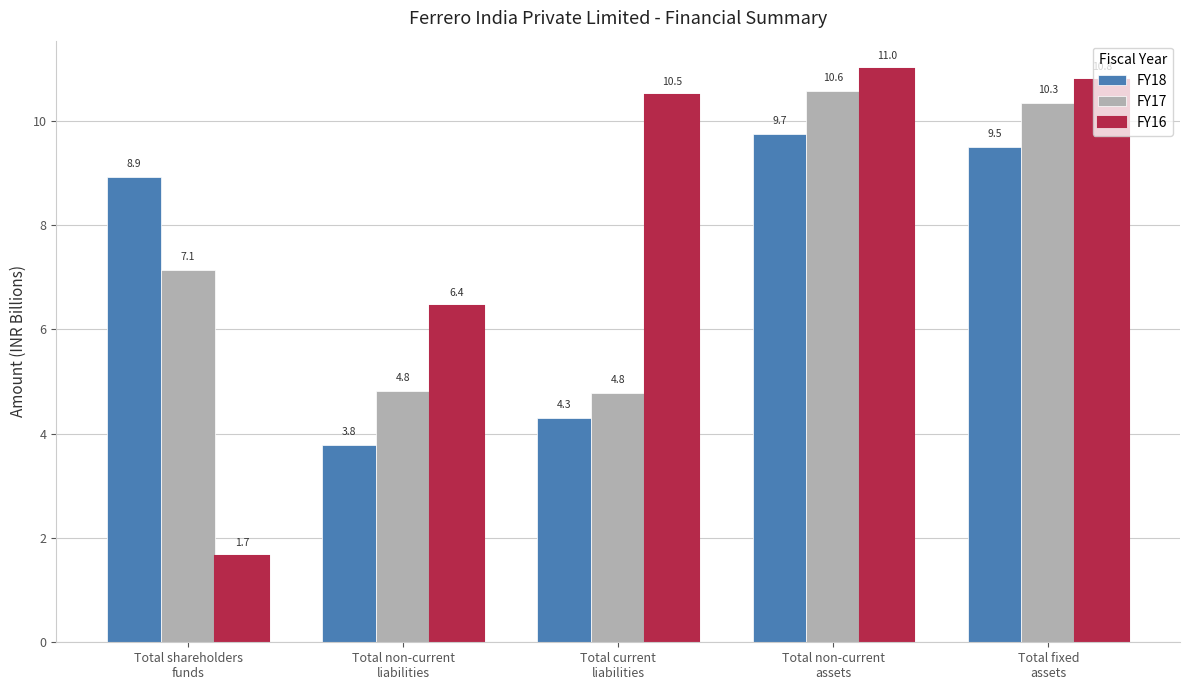

What is the spread (max minus min) of values at Total non-current
liabilities?

2.7